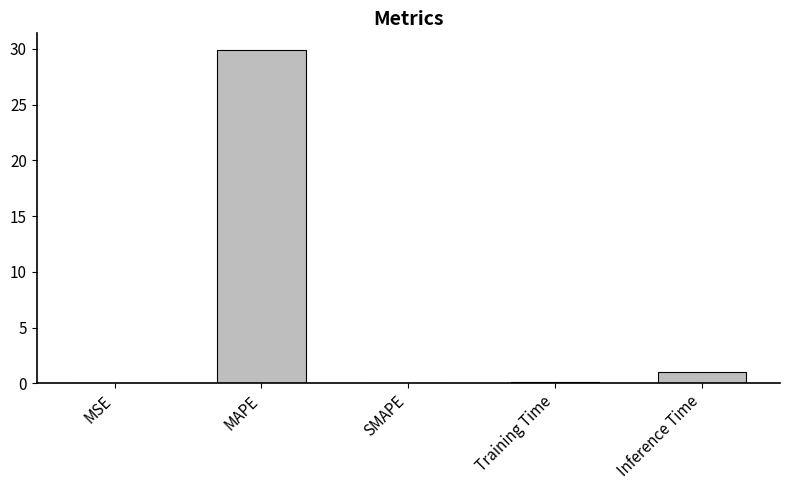

What is the maximum value shown in the chart?

29.9